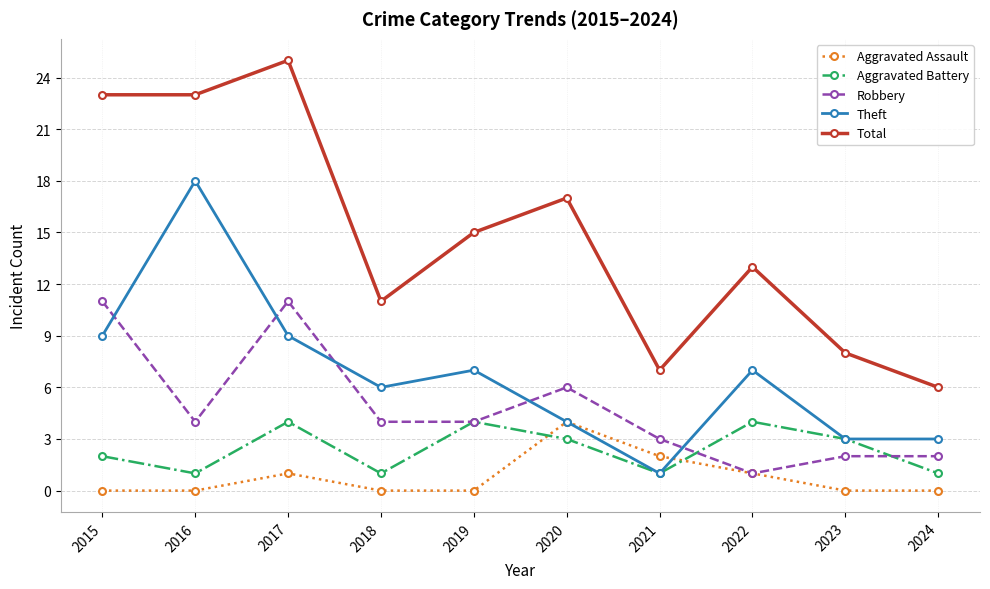

True or false: Total and Robbery intersect in this chart.

False